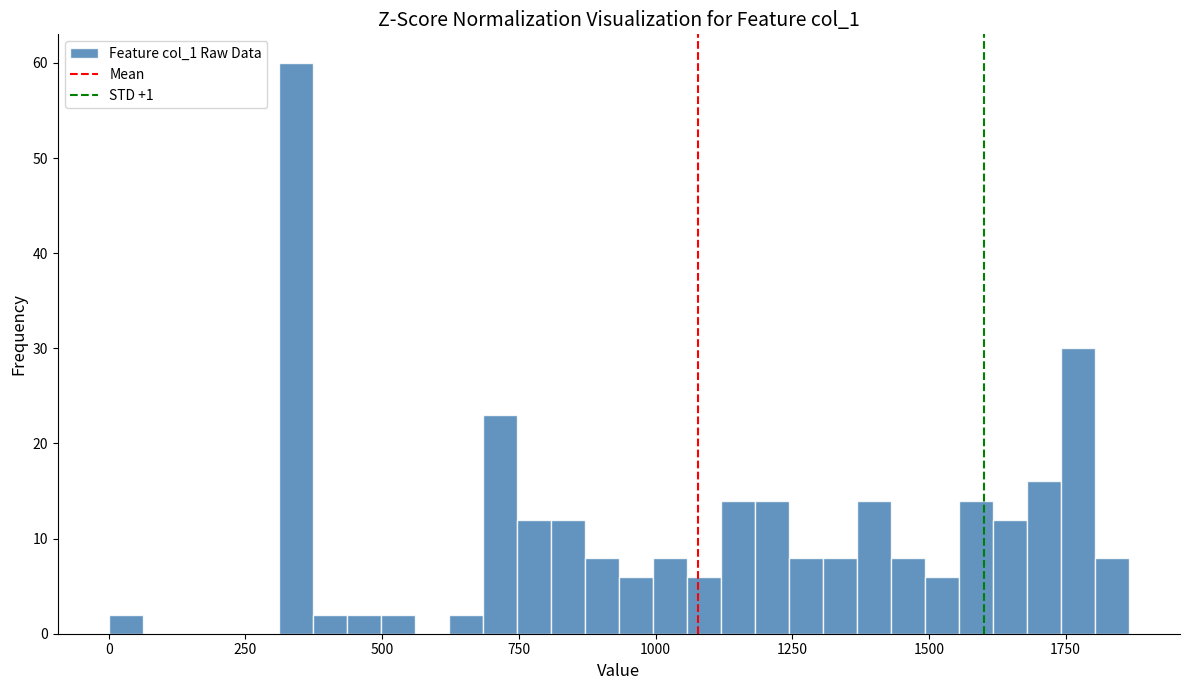

Read against the x-axis, roughly where is the centre of the tallest bar?

350